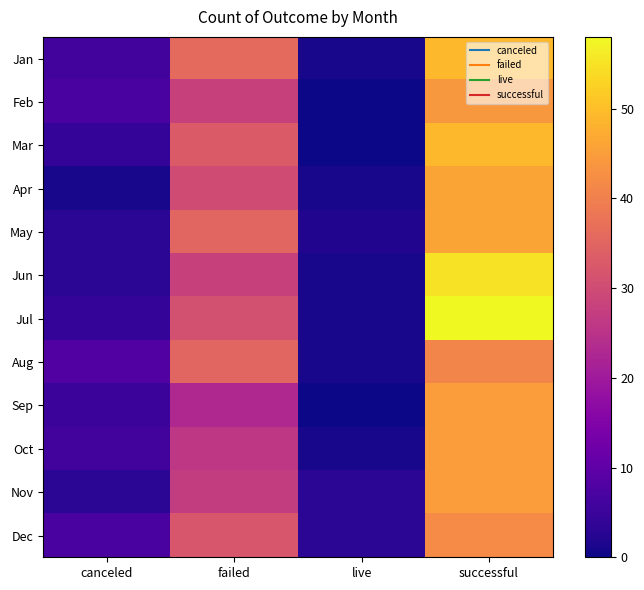

Reading left to right, what are all the values shown in this chart?

Jan: canceled=6	failed=36	live=1	successful=49
Feb: canceled=7	failed=28	live=0	successful=44
Mar: canceled=4	failed=33	live=0	successful=49
Apr: canceled=1	failed=30	live=1	successful=46
May: canceled=3	failed=35	live=2	successful=46
Jun: canceled=3	failed=28	live=1	successful=55
Jul: canceled=4	failed=31	live=1	successful=58
Aug: canceled=8	failed=35	live=1	successful=41
Sep: canceled=5	failed=23	live=0	successful=45
Oct: canceled=6	failed=26	live=1	successful=45
Nov: canceled=3	failed=27	live=3	successful=45
Dec: canceled=7	failed=32	live=3	successful=42